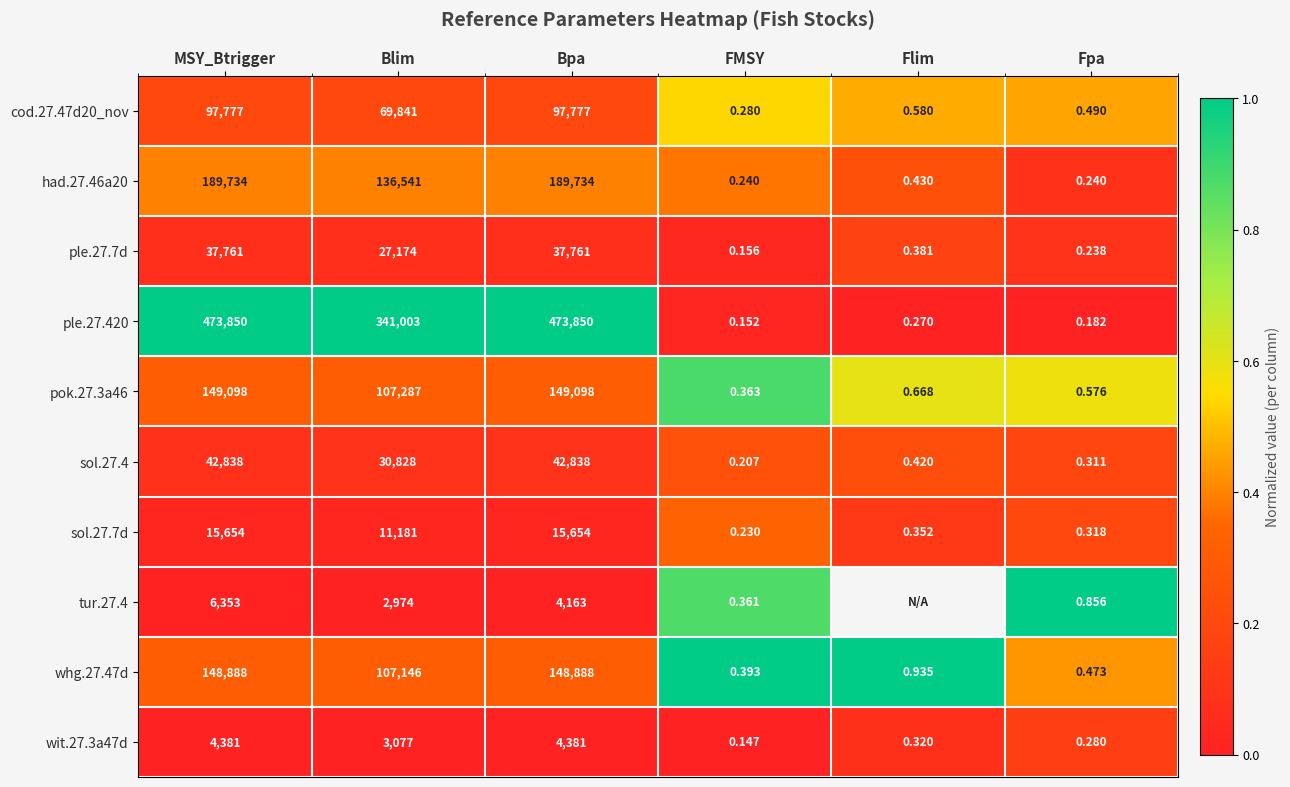

How many series are shown in this chart?

10